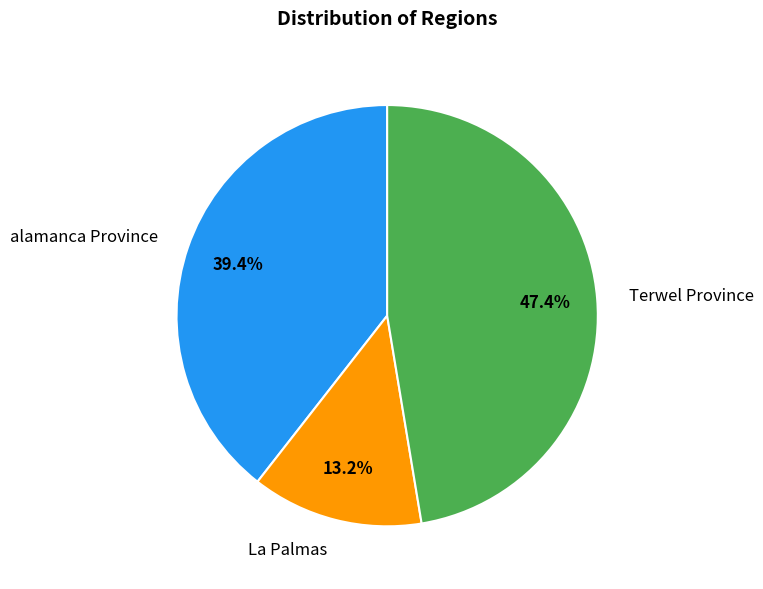

Is there a majority slice in this chart?

No